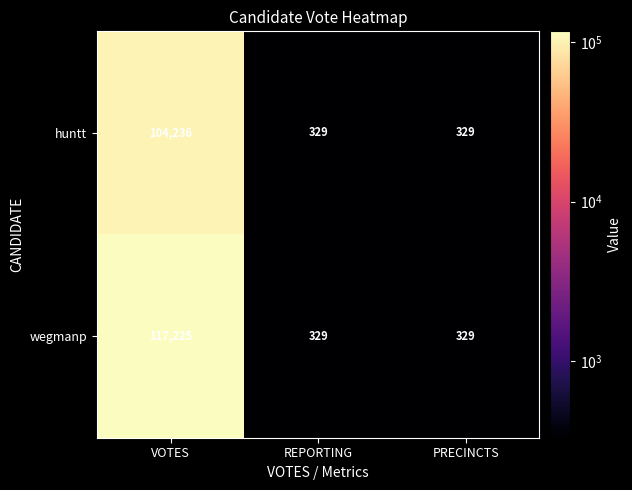

List the series in order of their overall mean, lowest first.

huntt, wegmanp